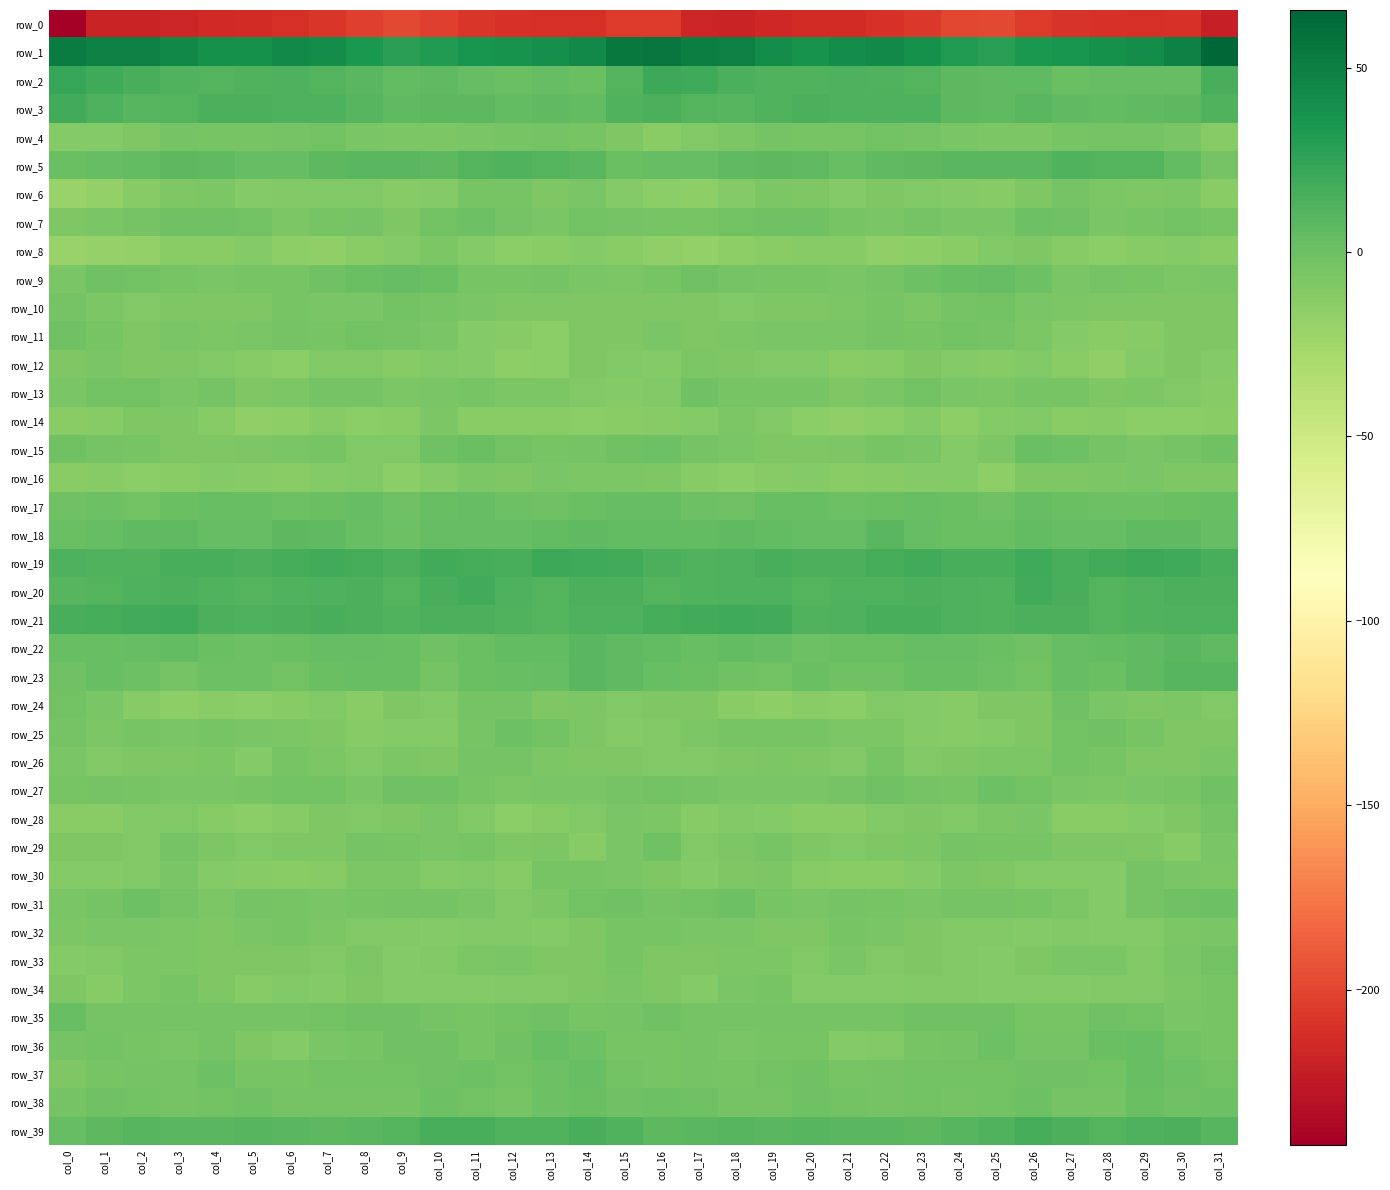

Reading left to right, list all the values displayed in this chart.

row_0: col_0=-242.2	col_1=-218.2	col_2=-219.2	col_3=-217.6	col_4=-214.7	col_5=-213.9	col_6=-211.9	col_7=-207.7	col_8=-203.1	col_9=-197.9	col_10=-202.7	col_11=-207.4	col_12=-210.4	col_13=-211.6	col_14=-211.2	col_15=-205.2	col_16=-205.7	col_17=-218.0	col_18=-218.9	col_19=-216.2	col_20=-214.3	col_21=-213.9	col_22=-210.0	col_23=-206.7	col_24=-199.9	col_25=-198.7	col_26=-205.1	col_27=-209.0	col_28=-210.8	col_29=-211.2	col_30=-210.0	col_31=-221.0
row_1: col_0=51.2	col_1=49.7	col_2=49.9	col_3=44.9	col_4=38.3	col_5=39.1	col_6=43.9	col_7=40.7	col_8=34.0	col_9=28.3	col_10=31.8	col_11=36.6	col_12=37.1	col_13=39.7	col_14=43.3	col_15=54.6	col_16=56.3	col_17=50.2	col_18=48.8	col_19=42.5	col_20=37.0	col_21=41.1	col_22=43.9	col_23=38.3	col_24=31.5	col_25=28.6	col_26=34.2	col_27=36.0	col_28=38.7	col_29=40.4	col_30=48.2	col_31=65.6
row_2: col_0=23.0	col_1=19.8	col_2=16.2	col_3=12.0	col_4=11.3	col_5=12.7	col_6=13.5	col_7=10.8	col_8=8.8	col_9=5.1	col_10=6.1	col_11=3.8	col_12=1.5	col_13=4.3	col_14=1.1	col_15=10.8	col_16=20.7	col_17=18.8	col_18=14.4	col_19=11.5	col_20=11.6	col_21=13.2	col_22=12.2	col_23=10.4	col_24=7.2	col_25=5.5	col_26=5.7	col_27=1.9	col_28=3.1	col_29=3.1	col_30=3.2	col_31=15.6
row_3: col_0=17.9	col_1=13.2	col_2=9.5	col_3=11.4	col_4=14.1	col_5=14.1	col_6=13.2	col_7=13.7	col_8=10.0	col_9=5.7	col_10=7.8	col_11=7.0	col_12=4.9	col_13=5.5	col_14=5.4	col_15=12.3	col_16=14.5	col_17=10.9	col_18=9.5	col_19=12.7	col_20=14.5	col_21=13.6	col_22=13.0	col_23=13.3	col_24=7.8	col_25=6.2	col_26=8.5	col_27=5.7	col_28=5.0	col_29=5.5	col_30=7.2	col_31=12.0
row_4: col_0=-11.0	col_1=-10.3	col_2=-8.1	col_3=-4.0	col_4=-4.4	col_5=-4.8	col_6=-3.0	col_7=-2.4	col_8=-5.8	col_9=-7.2	col_10=-7.3	col_11=-6.4	col_12=-4.1	col_13=-4.0	col_14=-4.4	col_15=-8.7	col_16=-12.7	col_17=-10.1	col_18=-6.6	col_19=-3.7	col_20=-4.8	col_21=-4.1	col_22=-2.4	col_23=-3.8	col_24=-6.3	col_25=-7.3	col_26=-7.0	col_27=-5.0	col_28=-4.1	col_29=-3.7	col_30=-5.5	col_31=-12.5
row_5: col_0=1.6	col_1=3.4	col_2=4.6	col_3=7.3	col_4=6.5	col_5=3.4	col_6=3.8	col_7=7.9	col_8=8.1	col_9=8.9	col_10=7.8	col_11=10.4	col_12=11.7	col_13=10.6	col_14=8.6	col_15=1.7	col_16=3.2	col_17=3.6	col_18=5.9	col_19=7.0	col_20=5.8	col_21=2.6	col_22=5.6	col_23=7.8	col_24=8.7	col_25=8.6	col_26=8.1	col_27=12.1	col_28=10.5	col_29=11.0	col_30=5.2	col_31=-3.5
row_6: col_0=-20.8	col_1=-18.3	col_2=-12.4	col_3=-7.8	col_4=-7.4	col_5=-10.6	col_6=-9.2	col_7=-9.0	col_8=-10.1	col_9=-11.9	col_10=-10.4	col_11=-4.8	col_12=-4.8	col_13=-8.9	col_14=-6.2	col_15=-10.2	col_16=-14.5	col_17=-16.0	col_18=-10.4	col_19=-7.5	col_20=-8.1	col_21=-11.0	col_22=-8.3	col_23=-9.7	col_24=-10.8	col_25=-11.9	col_26=-8.0	col_27=-3.8	col_28=-6.9	col_29=-8.3	col_30=-6.9	col_31=-12.7
row_7: col_0=-8.5	col_1=-6.0	col_2=-3.6	col_3=-0.8	col_4=-1.3	col_5=-2.8	col_6=-6.6	col_7=-4.6	col_8=-3.4	col_9=-7.8	col_10=-1.9	col_11=0.1	col_12=-4.0	col_13=-6.1	col_14=-2.1	col_15=-3.6	col_16=-4.3	col_17=-4.5	col_18=-2.7	col_19=-0.6	col_20=-1.6	col_21=-4.2	col_22=-6.5	col_23=-3.2	col_24=-6.0	col_25=-6.2	col_26=0.1	col_27=-0.9	col_28=-5.7	col_29=-5.0	col_30=-2.4	col_31=-4.2
row_8: col_0=-20.7	col_1=-18.7	col_2=-17.6	col_3=-13.3	col_4=-13.2	col_5=-10.9	col_6=-15.7	col_7=-16.4	col_8=-13.5	col_9=-11.0	col_10=-7.6	col_11=-10.6	col_12=-14.5	col_13=-13.5	col_14=-10.5	col_15=-12.8	col_16=-16.5	col_17=-18.3	col_18=-15.8	col_19=-13.2	col_20=-12.0	col_21=-11.7	col_22=-17.0	col_23=-15.2	col_24=-13.1	col_25=-9.3	col_26=-8.0	col_27=-12.4	col_28=-14.6	col_29=-12.5	col_30=-10.7	col_31=-12.7
row_9: col_0=-6.1	col_1=-1.3	col_2=-2.6	col_3=-4.7	col_4=-5.6	col_5=-5.1	col_6=-4.9	col_7=-0.6	col_8=1.5	col_9=3.2	col_10=1.9	col_11=-4.8	col_12=-4.6	col_13=-3.1	col_14=-5.7	col_15=-7.3	col_16=-4.3	col_17=-1.0	col_18=-3.7	col_19=-5.3	col_20=-4.8	col_21=-5.4	col_22=-3.4	col_23=0.7	col_24=2.2	col_25=3.1	col_26=-0.5	col_27=-6.0	col_28=-3.1	col_29=-4.1	col_30=-6.8	col_31=-5.9
row_10: col_0=-3.8	col_1=-6.7	col_2=-10.1	col_3=-8.9	col_4=-8.6	col_5=-8.5	col_6=-4.6	col_7=-6.2	col_8=-5.4	col_9=-2.3	col_10=-4.5	col_11=-6.5	col_12=-7.7	col_13=-8.8	col_14=-8.5	col_15=-8.8	col_16=-8.0	col_17=-8.7	col_18=-10.0	col_19=-8.5	col_20=-8.4	col_21=-7.4	col_22=-4.4	col_23=-6.8	col_24=-3.7	col_25=-2.9	col_26=-5.7	col_27=-7.0	col_28=-8.0	col_29=-8.9	col_30=-8.6	col_31=-8.7
row_11: col_0=-0.9	col_1=-5.3	col_2=-8.7	col_3=-6.4	col_4=-6.6	col_5=-5.6	col_6=-4.1	col_7=-4.6	col_8=-2.4	col_9=-3.0	col_10=-5.5	col_11=-10.2	col_12=-12.3	col_13=-14.3	col_14=-8.4	col_15=-7.8	col_16=-5.5	col_17=-7.9	col_18=-7.5	col_19=-6.5	col_20=-6.0	col_21=-5.5	col_22=-4.0	col_23=-4.2	col_24=-2.1	col_25=-3.8	col_26=-7.7	col_27=-10.9	col_28=-13.6	col_29=-12.1	col_30=-8.0	col_31=-8.7
row_12: col_0=-8.0	col_1=-6.5	col_2=-8.1	col_3=-8.8	col_4=-9.8	col_5=-11.7	col_6=-13.8	col_7=-9.3	col_8=-9.1	col_9=-12.0	col_10=-9.4	col_11=-11.1	col_12=-16.0	col_13=-14.2	col_14=-7.8	col_15=-9.9	col_16=-10.3	col_17=-6.6	col_18=-8.5	col_19=-9.3	col_20=-9.9	col_21=-13.6	col_22=-12.4	col_23=-8.3	col_24=-10.4	col_25=-11.7	col_26=-9.3	col_27=-12.8	col_28=-16.6	col_29=-11.2	col_30=-7.8	col_31=-10.4
row_13: col_0=-5.8	col_1=-2.9	col_2=-2.3	col_3=-5.6	col_4=-3.8	col_5=-8.2	col_6=-7.1	col_7=-3.4	col_8=-3.8	col_9=-7.4	col_10=-5.3	col_11=-5.2	col_12=-7.2	col_13=-7.6	col_14=-9.1	col_15=-11.2	col_16=-9.1	col_17=-1.6	col_18=-4.2	col_19=-4.8	col_20=-5.0	col_21=-8.8	col_22=-5.8	col_23=-2.4	col_24=-5.6	col_25=-6.9	col_26=-5.3	col_27=-5.2	col_28=-8.0	col_29=-7.7	col_30=-10.1	col_31=-11.4
row_14: col_0=-13.6	col_1=-12.3	col_2=-7.9	col_3=-8.6	col_4=-12.1	col_5=-16.7	col_6=-15.5	col_7=-11.3	col_8=-13.9	col_9=-13.6	col_10=-7.7	col_11=-12.7	col_12=-12.6	col_13=-12.7	col_14=-14.6	col_15=-12.7	col_16=-12.3	col_17=-10.5	col_18=-7.4	col_19=-9.9	col_20=-14.3	col_21=-16.5	col_22=-14.3	col_23=-11.3	col_24=-15.0	col_25=-10.9	col_26=-9.0	col_27=-13.4	col_28=-11.7	col_29=-14.5	col_30=-14.1	col_31=-13.0
row_15: col_0=-0.9	col_1=-3.2	col_2=-5.3	col_3=-7.8	col_4=-7.8	col_5=-7.4	col_6=-5.6	col_7=-5.1	col_8=-9.9	col_9=-9.4	col_10=-0.8	col_11=1.0	col_12=-2.1	col_13=-5.3	col_14=-4.1	col_15=-0.9	col_16=0.4	col_17=-3.7	col_18=-6.4	col_19=-8.2	col_20=-8.0	col_21=-6.6	col_22=-4.9	col_23=-6.5	col_24=-10.8	col_25=-6.7	col_26=0.9	col_27=0.2	col_28=-3.3	col_29=-5.8	col_30=-3.1	col_31=-1.1
row_16: col_0=-12.9	col_1=-11.8	col_2=-14.4	col_3=-13.0	col_4=-10.4	col_5=-12.4	col_6=-13.0	col_7=-11.0	col_8=-9.7	col_9=-14.6	col_10=-10.9	col_11=-7.1	col_12=-8.0	col_13=-6.5	col_14=-7.1	col_15=-7.6	col_16=-8.6	col_17=-11.7	col_18=-14.8	col_19=-11.6	col_20=-10.6	col_21=-13.5	col_22=-12.1	col_23=-10.3	col_24=-11.0	col_25=-15.0	col_26=-8.3	col_27=-8.0	col_28=-7.0	col_29=-6.5	col_30=-7.8	col_31=-8.2
row_17: col_0=-1.0	col_1=0.3	col_2=-1.9	col_3=1.3	col_4=2.5	col_5=2.0	col_6=0.2	col_7=1.8	col_8=3.3	col_9=-1.0	col_10=2.4	col_11=3.5	col_12=-0.3	col_13=-0.7	col_14=1.2	col_15=3.7	col_16=4.0	col_17=0.4	col_18=-1.3	col_19=1.9	col_20=2.9	col_21=0.6	col_22=0.8	col_23=2.8	col_24=1.8	col_25=-1.0	col_26=4.2	col_27=1.4	col_28=-0.3	col_29=-0.3	col_30=1.8	col_31=1.9
row_18: col_0=1.9	col_1=3.9	col_2=5.7	col_3=5.5	col_4=4.0	col_5=3.5	col_6=7.6	col_7=5.6	col_8=2.3	col_9=-0.2	col_10=3.8	col_11=3.9	col_12=3.5	col_13=5.3	col_14=6.2	col_15=4.8	col_16=4.7	col_17=5.3	col_18=6.1	col_19=4.7	col_20=4.0	col_21=4.1	col_22=8.2	col_23=4.3	col_24=0.8	col_25=0.8	col_26=4.5	col_27=3.3	col_28=3.9	col_29=5.9	col_30=5.6	col_31=3.9
row_19: col_0=13.6	col_1=12.4	col_2=12.0	col_3=15.7	col_4=15.2	col_5=14.0	col_6=16.3	col_7=17.6	col_8=16.6	col_9=15.0	col_10=18.5	col_11=17.0	col_12=16.2	col_13=20.1	col_14=19.7	col_15=18.0	col_16=14.2	col_17=11.8	col_18=13.4	col_19=16.2	col_20=14.5	col_21=14.6	col_22=17.0	col_23=17.6	col_24=15.7	col_25=15.9	col_26=18.9	col_27=15.4	col_28=17.8	col_29=20.2	col_30=19.6	col_31=16.2
row_20: col_0=9.8	col_1=11.2	col_2=13.6	col_3=14.1	col_4=11.6	col_5=10.8	col_6=12.1	col_7=13.8	col_8=14.2	col_9=11.4	col_10=16.0	col_11=17.5	col_12=13.2	col_13=11.4	col_14=13.9	col_15=14.3	col_16=11.2	col_17=12.4	col_18=13.7	col_19=13.8	col_20=10.5	col_21=11.9	col_22=12.2	col_23=14.3	col_24=12.8	col_25=12.5	col_26=17.6	col_27=16.2	col_28=11.5	col_29=12.2	col_30=14.5	col_31=14.1
row_21: col_0=15.7	col_1=16.9	col_2=18.5	col_3=18.7	col_4=14.4	col_5=12.8	col_6=14.6	col_7=16.1	col_8=14.6	col_9=12.1	col_10=14.2	col_11=15.0	col_12=12.4	col_13=11.4	col_14=13.2	col_15=13.8	col_16=16.4	col_17=17.5	col_18=18.8	col_19=17.7	col_20=12.7	col_21=13.6	col_22=15.3	col_23=15.8	col_24=13.3	col_25=12.6	col_26=14.9	col_27=14.6	col_28=11.4	col_29=12.0	col_30=13.5	col_31=13.7
row_22: col_0=2.5	col_1=3.0	col_2=3.9	col_3=4.3	col_4=1.3	col_5=0.5	col_6=0.8	col_7=3.7	col_8=3.2	col_9=2.5	col_10=-1.0	col_11=0.7	col_12=5.4	col_13=4.7	col_14=8.0	col_15=6.0	col_16=5.4	col_17=3.1	col_18=4.3	col_19=3.7	col_20=0.3	col_21=0.8	col_22=1.7	col_23=3.9	col_24=3.2	col_25=1.1	col_26=-1.5	col_27=3.8	col_28=5.1	col_29=5.7	col_30=8.2	col_31=5.6
row_23: col_0=-0.7	col_1=2.1	col_2=0.3	col_3=-3.1	col_4=-0.2	col_5=0.3	col_6=-2.2	col_7=0.9	col_8=2.8	col_9=2.0	col_10=-3.0	col_11=1.5	col_12=2.3	col_13=3.1	col_14=8.9	col_15=6.6	col_16=2.1	col_17=1.8	col_18=-1.3	col_19=-2.5	col_20=0.9	col_21=-0.9	col_22=-1.4	col_23=2.2	col_24=3.0	col_25=-0.3	col_26=-2.2	col_27=3.7	col_28=1.2	col_29=5.6	col_30=10.1	col_31=9.9
row_24: col_0=-2.8	col_1=-5.5	col_2=-11.4	col_3=-15.7	col_4=-13.2	col_5=-14.2	col_6=-12.1	col_7=-9.4	col_8=-13.7	col_9=-8.8	col_10=-9.8	col_11=-4.0	col_12=-3.0	col_13=-7.9	col_14=-7.4	col_15=-9.2	col_16=-8.3	col_17=-8.1	col_18=-13.4	col_19=-15.1	col_20=-12.9	col_21=-14.3	col_22=-9.9	col_23=-11.2	col_24=-12.4	col_25=-8.5	col_26=-8.8	col_27=-1.6	col_28=-5.4	col_29=-8.1	col_30=-6.8	col_31=-9.0
row_25: col_0=-3.6	col_1=-6.9	col_2=-4.9	col_3=-5.5	col_4=-4.3	col_5=-5.9	col_6=-6.5	col_7=-8.8	col_8=-12.0	col_9=-10.8	col_10=-10.5	col_11=-4.6	col_12=-0.0	col_13=-2.9	col_14=-6.9	col_15=-10.9	col_16=-9.7	col_17=-7.2	col_18=-4.7	col_19=-5.2	col_20=-4.3	col_21=-6.8	col_22=-6.9	col_23=-10.5	col_24=-11.7	col_25=-10.6	col_26=-8.9	col_27=-2.0	col_28=-0.6	col_29=-4.8	col_30=-8.0	col_31=-8.2
row_26: col_0=-6.2	col_1=-10.0	col_2=-8.3	col_3=-8.0	col_4=-7.6	col_5=-10.1	col_6=-5.3	col_7=-7.7	col_8=-9.3	col_9=-6.8	col_10=-7.8	col_11=-3.7	col_12=-3.2	col_13=-6.9	col_14=-8.5	col_15=-8.3	col_16=-9.3	col_17=-9.6	col_18=-8.5	col_19=-7.2	col_20=-8.7	col_21=-9.1	col_22=-4.8	col_23=-9.5	col_24=-8.2	col_25=-6.9	col_26=-6.9	col_27=-2.6	col_28=-4.7	col_29=-8.1	col_30=-8.1	col_31=-5.9
row_27: col_0=-4.1	col_1=-3.9	col_2=-4.6	col_3=-5.7	col_4=-6.2	col_5=-4.2	col_6=-2.7	col_7=-2.2	col_8=-5.5	col_9=-0.9	col_10=-1.5	col_11=-4.2	col_12=-7.5	col_13=-6.0	col_14=-5.3	col_15=-3.1	col_16=-2.7	col_17=-3.5	col_18=-5.4	col_19=-6.0	col_20=-5.4	col_21=-3.9	col_22=-1.6	col_23=-4.0	col_24=-4.3	col_25=-0.1	col_26=-2.3	col_27=-5.9	col_28=-7.1	col_29=-5.8	col_30=-4.3	col_31=-1.5
row_28: col_0=-13.7	col_1=-13.3	col_2=-10.1	col_3=-9.5	col_4=-12.2	col_5=-13.8	col_6=-11.4	col_7=-8.0	col_8=-9.5	col_9=-8.8	col_10=-5.4	col_11=-9.7	col_12=-14.1	col_13=-12.5	col_14=-9.3	col_15=-5.8	col_16=-7.4	col_17=-11.8	col_18=-9.3	col_19=-10.5	col_20=-13.3	col_21=-13.2	col_22=-9.6	col_23=-8.5	col_24=-9.7	col_25=-7.4	col_26=-5.3	col_27=-12.7	col_28=-13.6	col_29=-11.2	col_30=-7.8	col_31=-3.2
row_29: col_0=-8.3	col_1=-8.5	col_2=-9.1	col_3=-3.8	col_4=-7.1	col_5=-9.6	col_6=-8.2	col_7=-7.9	col_8=-3.5	col_9=-4.2	col_10=-5.8	col_11=-5.3	col_12=-8.0	col_13=-6.7	col_14=-11.8	col_15=-6.1	col_16=-1.7	col_17=-9.1	col_18=-6.7	col_19=-4.4	col_20=-8.8	col_21=-9.0	col_22=-7.9	col_23=-6.9	col_24=-2.9	col_25=-5.2	col_26=-4.7	col_27=-7.0	col_28=-7.1	col_29=-8.2	col_30=-11.6	col_31=-6.3
row_30: col_0=-10.9	col_1=-11.3	col_2=-9.3	col_3=-6.1	col_4=-10.2	col_5=-12.4	col_6=-12.8	col_7=-11.8	col_8=-7.6	col_9=-7.2	col_10=-10.5	col_11=-9.8	col_12=-12.3	col_13=-5.0	col_14=-5.0	col_15=-6.2	col_16=-7.8	col_17=-10.9	col_18=-7.8	col_19=-6.9	col_20=-11.6	col_21=-12.6	col_22=-12.9	col_23=-10.4	col_24=-6.8	col_25=-8.1	col_26=-10.2	col_27=-11.1	col_28=-10.5	col_29=-3.2	col_30=-6.3	col_31=-7.2
row_31: col_0=-6.4	col_1=-3.7	col_2=0.1	col_3=-3.1	col_4=-7.0	col_5=-3.7	col_6=-4.6	col_7=-6.0	col_8=-4.7	col_9=-3.4	col_10=-4.0	col_11=-5.9	col_12=-9.7	col_13=-6.6	col_14=-1.7	col_15=-0.8	col_16=-3.3	col_17=-1.9	col_18=-0.2	col_19=-5.2	col_20=-6.1	col_21=-3.6	col_22=-5.3	col_23=-5.7	col_24=-4.1	col_25=-3.1	col_26=-4.9	col_27=-6.9	col_28=-10.2	col_29=-3.5	col_30=-1.6	col_31=-0.4
row_32: col_0=-7.2	col_1=-6.4	col_2=-5.6	col_3=-7.7	col_4=-8.9	col_5=-6.4	col_6=-4.4	col_7=-7.6	col_8=-9.5	col_9=-9.8	col_10=-10.4	col_11=-10.1	col_12=-9.4	col_13=-11.1	col_14=-8.9	col_15=-4.4	col_16=-5.2	col_17=-5.4	col_18=-6.5	col_19=-8.0	col_20=-8.9	col_21=-4.9	col_22=-5.4	col_23=-8.4	col_24=-9.8	col_25=-9.7	col_26=-10.9	col_27=-8.9	col_28=-10.3	col_29=-10.6	col_30=-7.3	col_31=-5.6
row_33: col_0=-10.5	col_1=-9.6	col_2=-6.6	col_3=-7.5	col_4=-8.8	col_5=-7.9	col_6=-8.1	col_7=-9.8	col_8=-7.7	col_9=-11.1	col_10=-9.8	col_11=-6.7	col_12=-5.8	col_13=-7.9	col_14=-8.5	col_15=-4.5	col_16=-8.2	col_17=-7.7	col_18=-7.0	col_19=-7.4	col_20=-9.8	col_21=-6.5	col_22=-10.0	col_23=-8.6	col_24=-9.1	col_25=-11.2	col_26=-8.4	col_27=-5.9	col_28=-6.1	col_29=-9.2	col_30=-6.4	col_31=-2.1
row_34: col_0=-7.9	col_1=-12.0	col_2=-7.6	col_3=-4.8	col_4=-8.1	col_5=-11.7	col_6=-9.7	col_7=-10.7	col_8=-8.5	col_9=-11.0	col_10=-11.1	col_11=-10.7	col_12=-9.6	col_13=-9.0	col_14=-8.5	col_15=-6.1	col_16=-8.6	col_17=-10.7	col_18=-6.1	col_19=-4.9	col_20=-10.9	col_21=-10.3	col_22=-10.5	col_23=-9.7	col_24=-9.3	col_25=-11.1	col_26=-11.2	col_27=-10.5	col_28=-9.1	col_29=-9.6	col_30=-7.5	col_31=-4.6
row_35: col_0=3.1	col_1=-3.1	col_2=-3.6	col_3=-3.8	col_4=-4.0	col_5=-3.6	col_6=-3.6	col_7=-2.6	col_8=-0.6	col_9=-1.1	col_10=-3.0	col_11=-5.2	col_12=-2.3	col_13=-0.6	col_14=-4.5	col_15=-4.1	col_16=-1.6	col_17=-3.9	col_18=-3.2	col_19=-4.1	col_20=-4.0	col_21=-3.5	col_22=-3.6	col_23=-1.6	col_24=-0.8	col_25=-1.1	col_26=-5.2	col_27=-4.4	col_28=-0.9	col_29=-2.1	col_30=-6.0	col_31=-5.0
row_36: col_0=-3.2	col_1=-2.8	col_2=-5.0	col_3=-5.4	col_4=-3.9	col_5=-7.9	col_6=-11.1	col_7=-6.1	col_8=-4.2	col_9=-0.9	col_10=-1.4	col_11=-4.7	col_12=-0.6	col_13=2.6	col_14=0.3	col_15=-4.2	col_16=-4.8	col_17=-3.4	col_18=-5.5	col_19=-5.0	col_20=-4.5	col_21=-10.2	col_22=-9.5	col_23=-4.9	col_24=-3.2	col_25=0.1	col_26=-3.9	col_27=-3.7	col_28=1.1	col_29=2.2	col_30=-2.0	col_31=-5.2
row_37: col_0=-8.9	col_1=-5.0	col_2=-4.0	col_3=-3.3	col_4=-0.0	col_5=-4.3	col_6=-4.2	col_7=-1.8	col_8=-2.7	col_9=-1.8	col_10=-1.4	col_11=-0.3	col_12=-2.8	col_13=0.4	col_14=1.9	col_15=-1.8	col_16=-4.7	col_17=-3.8	col_18=-4.2	col_19=-1.9	col_20=-0.6	col_21=-5.3	col_22=-2.9	col_23=-2.0	col_24=-2.1	col_25=-1.8	col_26=-0.9	col_27=-1.7	col_28=-2.2	col_29=2.0	col_30=-0.4	col_31=-2.8
row_38: col_0=-4.0	col_1=-1.4	col_2=-2.6	col_3=-3.8	col_4=-2.8	col_5=-1.2	col_6=-3.5	col_7=-3.0	col_8=-3.8	col_9=-3.4	col_10=-0.4	col_11=-1.9	col_12=-4.9	col_13=-0.4	col_14=0.9	col_15=-0.6	col_16=-0.1	col_17=-1.5	col_18=-3.1	col_19=-4.1	col_20=-1.3	col_21=-1.8	col_22=-3.9	col_23=-2.9	col_24=-3.8	col_25=-2.9	col_26=0.3	col_27=-4.0	col_28=-3.7	col_29=1.1	col_30=-0.8	col_31=-0.2
row_39: col_0=4.2	col_1=7.1	col_2=9.5	col_3=8.7	col_4=8.0	col_5=9.5	col_6=9.0	col_7=7.7	col_8=8.6	col_9=10.8	col_10=15.5	col_11=15.9	col_12=12.0	col_13=11.7	col_14=15.7	col_15=12.2	col_16=6.8	col_17=8.1	col_18=9.4	col_19=8.1	col_20=9.2	col_21=9.0	col_22=8.6	col_23=7.7	col_24=9.2	col_25=12.0	col_26=17.1	col_27=14.3	col_28=11.4	col_29=13.0	col_30=15.0	col_31=10.3